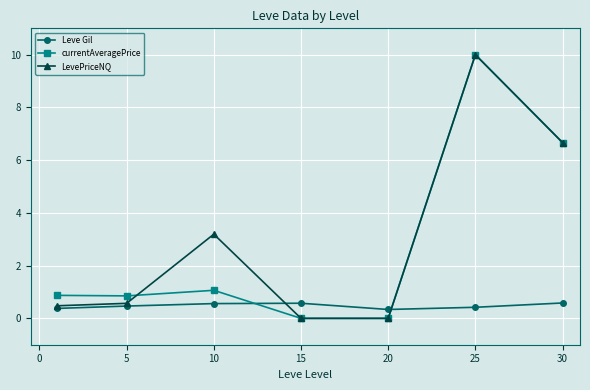

True or false: currentAveragePrice has more than 2 interior local peaks.

False